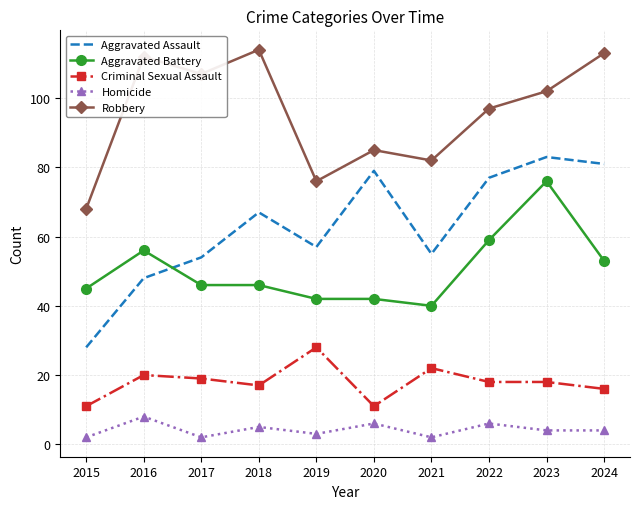

What are all the series names shown in the legend?

Aggravated Assault, Aggravated Battery, Criminal Sexual Assault, Homicide, Robbery